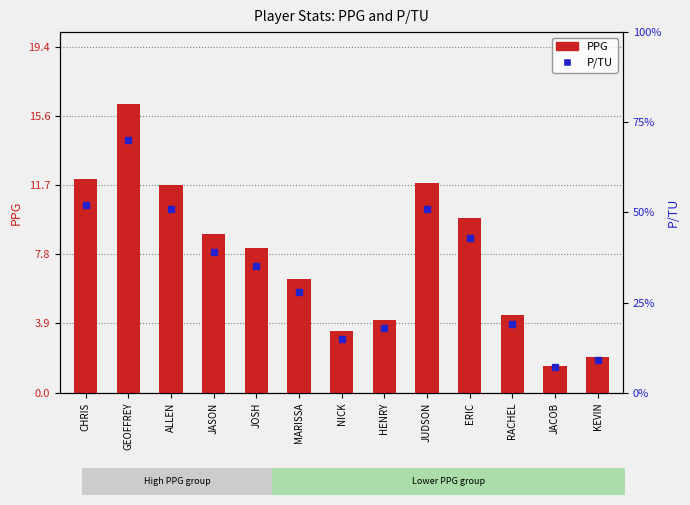

Which series changed the most between ALLEN and NICK?

PPG